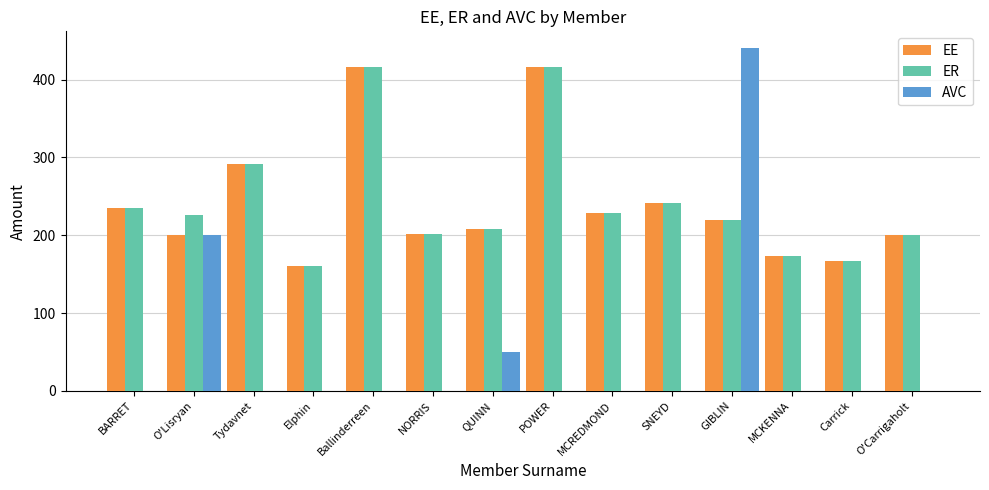

What are all the series names shown in the legend?

EE, ER, AVC